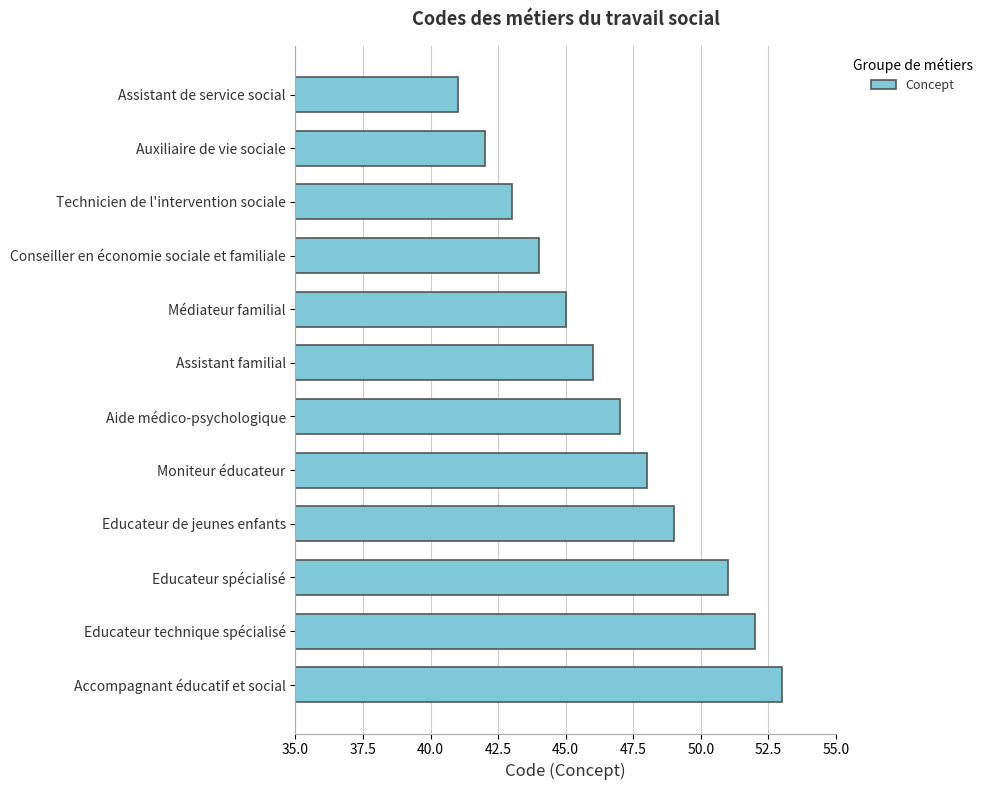

What is the difference between the maximum and minimum values?

12